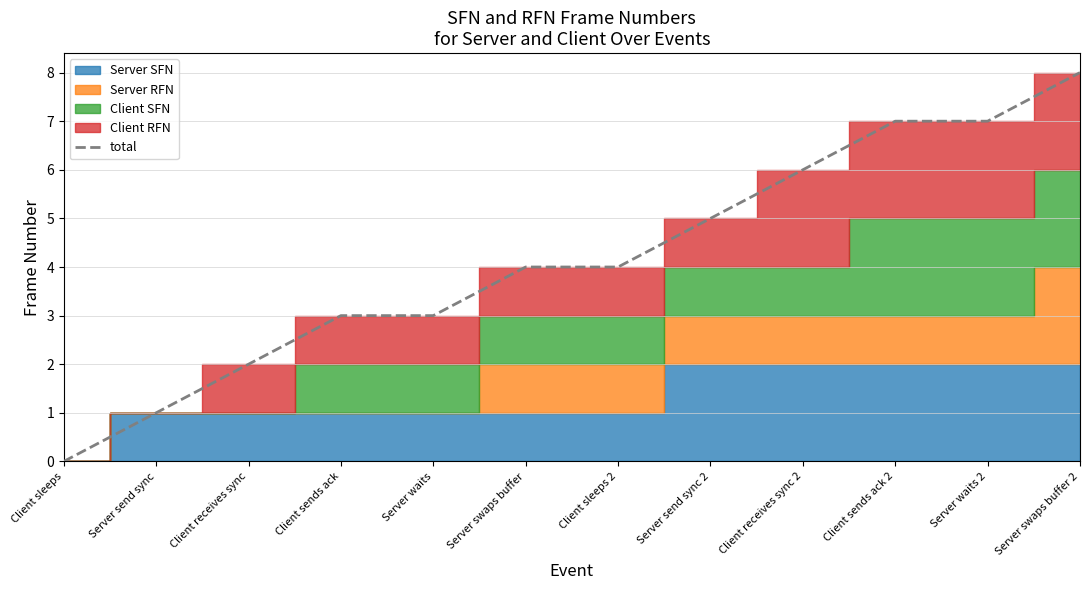

Count the values in the range 3 to 7.

8